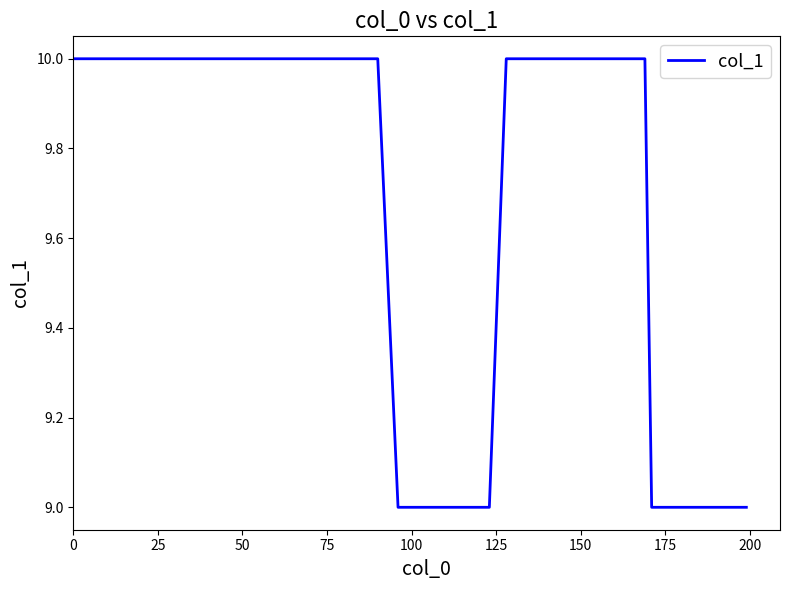

Reading left to right, transcribe all the data shown in this chart.

10	10	10	10	10	10	10	10	10	10	10	9	9	9	9	9	9	9	10	10	10	10	10	10	10	10	10	10	10	10	10	9	9	9	9	9	9	9	9	9